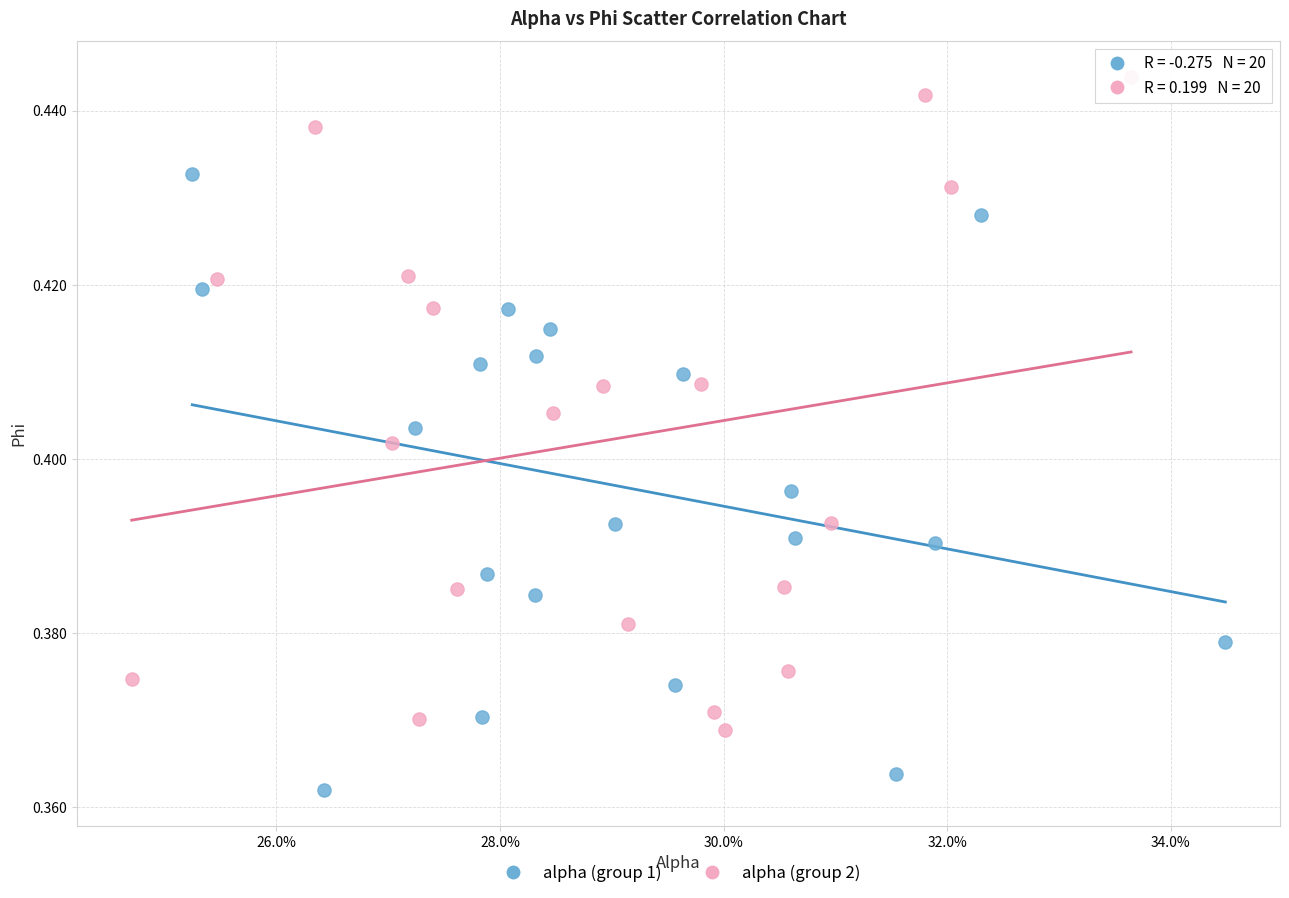

What are all the series names shown in the legend?

alpha (group 1), alpha (group 2)